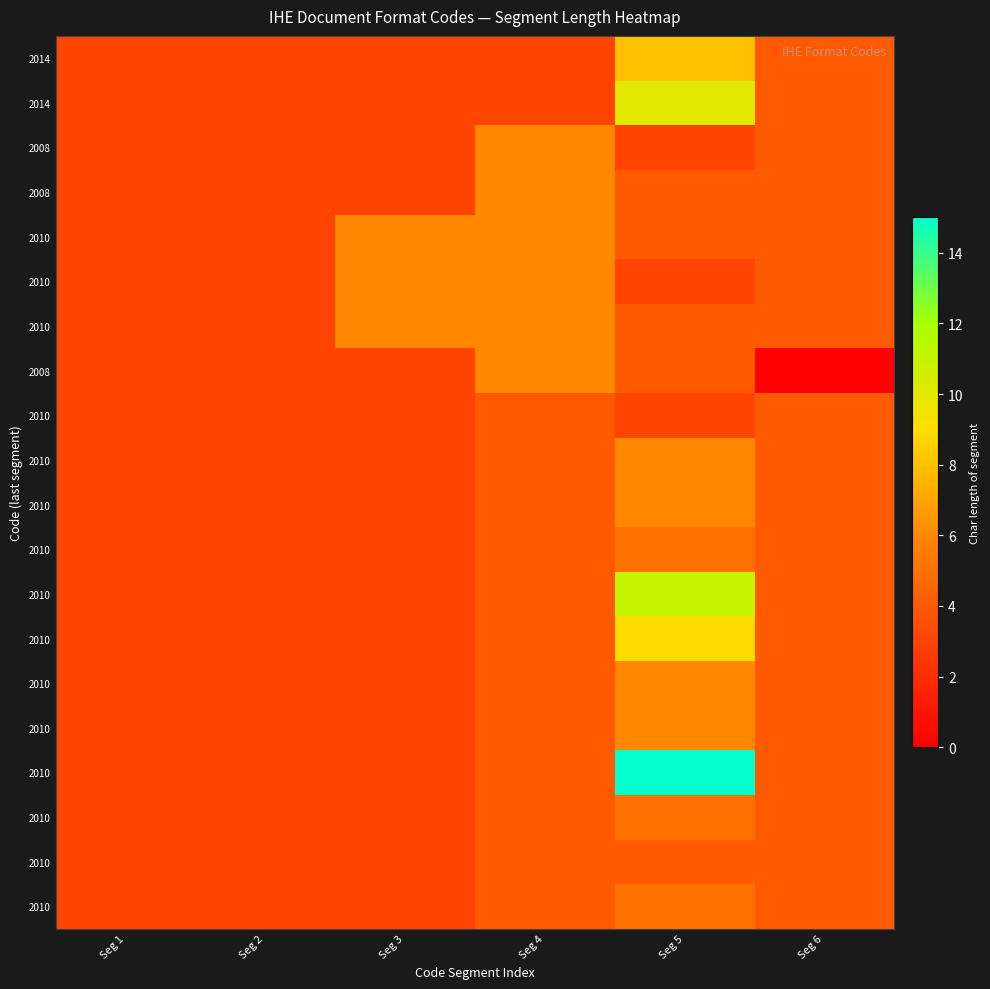

At how many categories does at least one series exceed 6?

1